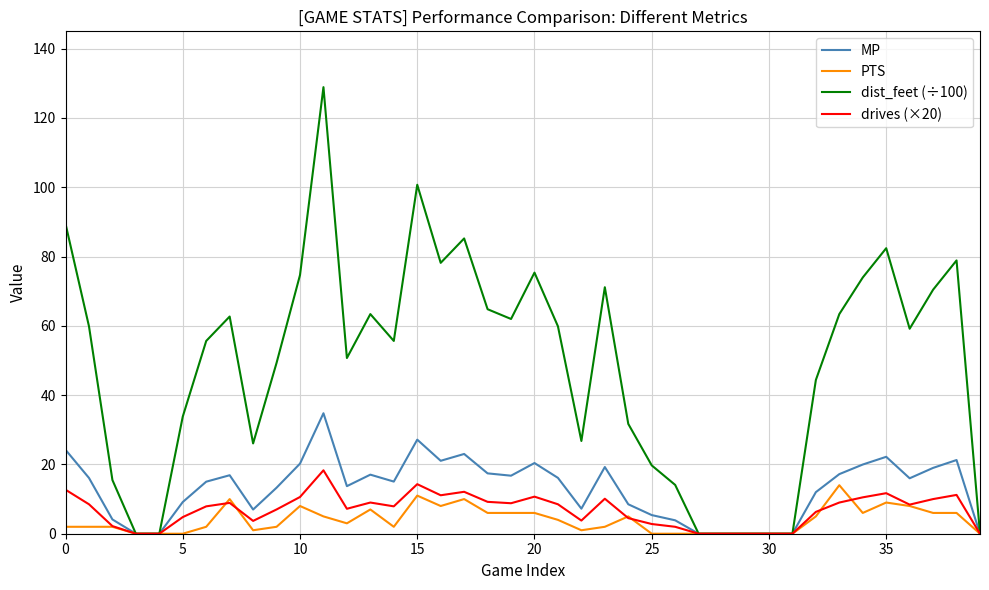

Which series has the largest total across all categories?

dist_feet (÷100)